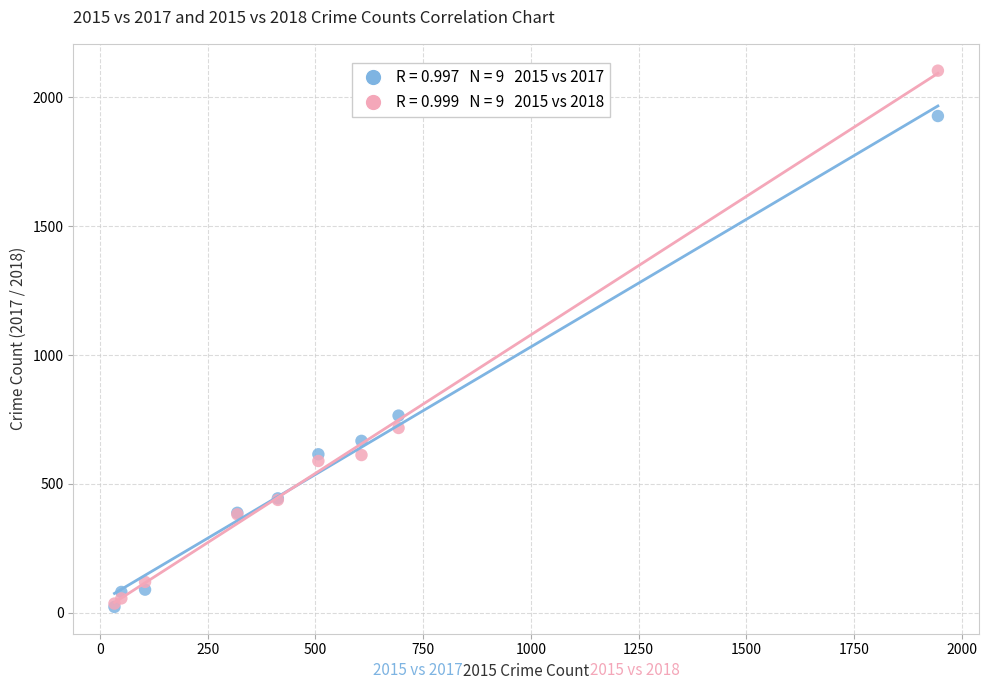

Across all series, what Y value is closest to 1063?

765